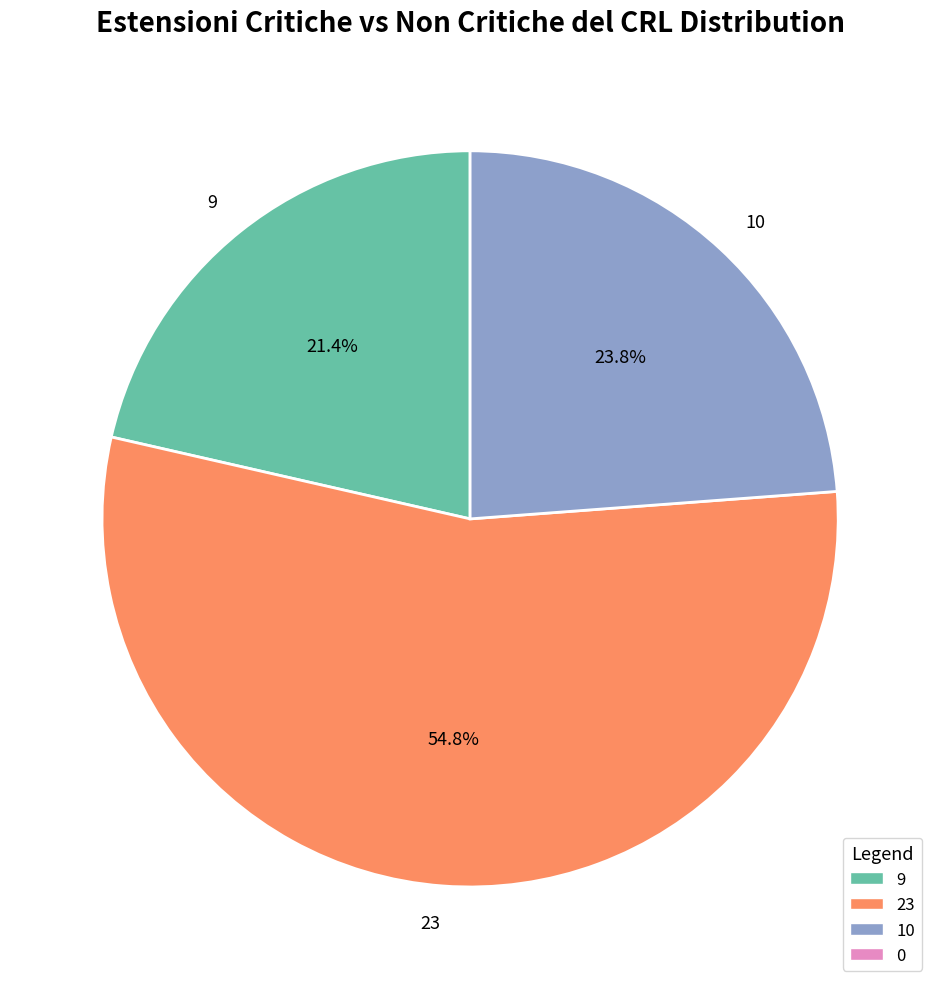

The 9 slice represents 7% of the pie. True or false?

False